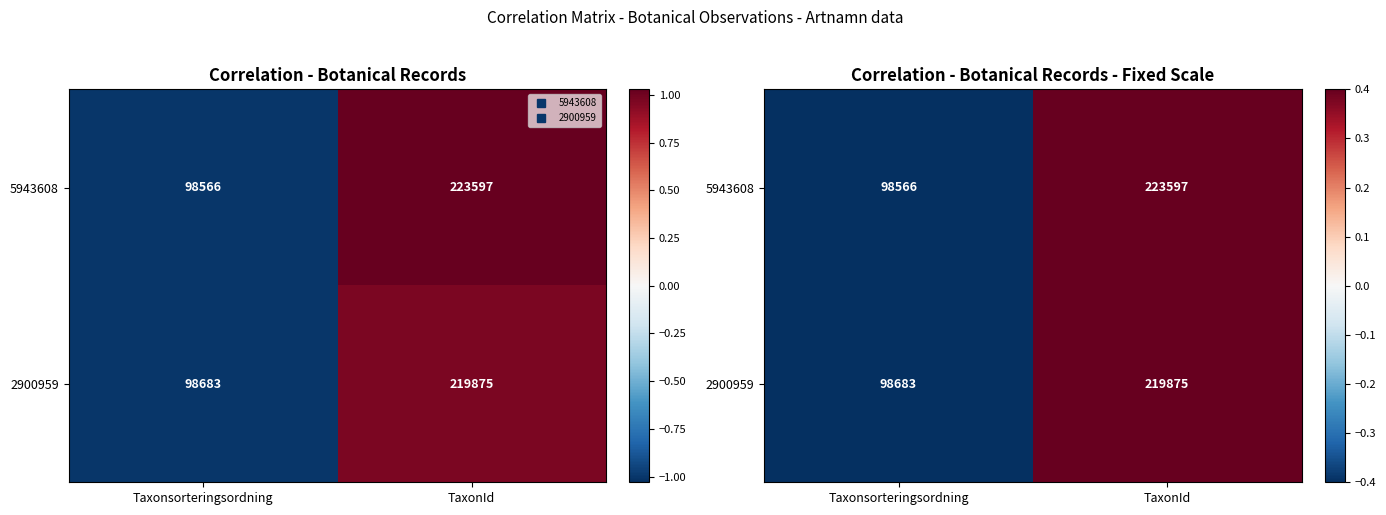

Rank the categories by 5943608 value from lowest to highest.

Taxonsorteringsordning, TaxonId